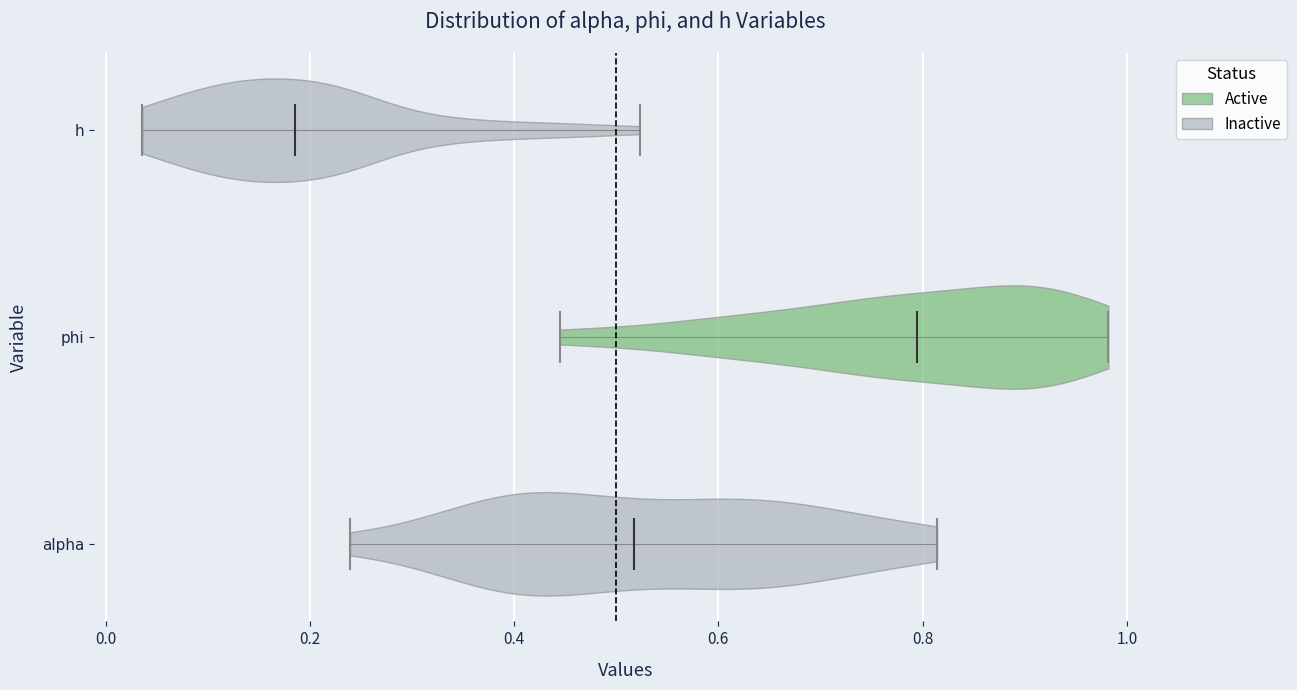

Which violin has the furthest to the right median line?

phi